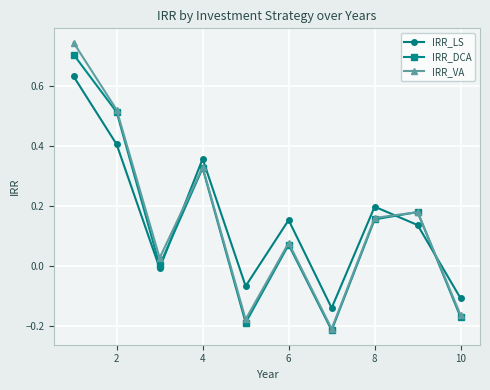

True or false: IRR_LS and IRR_DCA cross at least once.

True